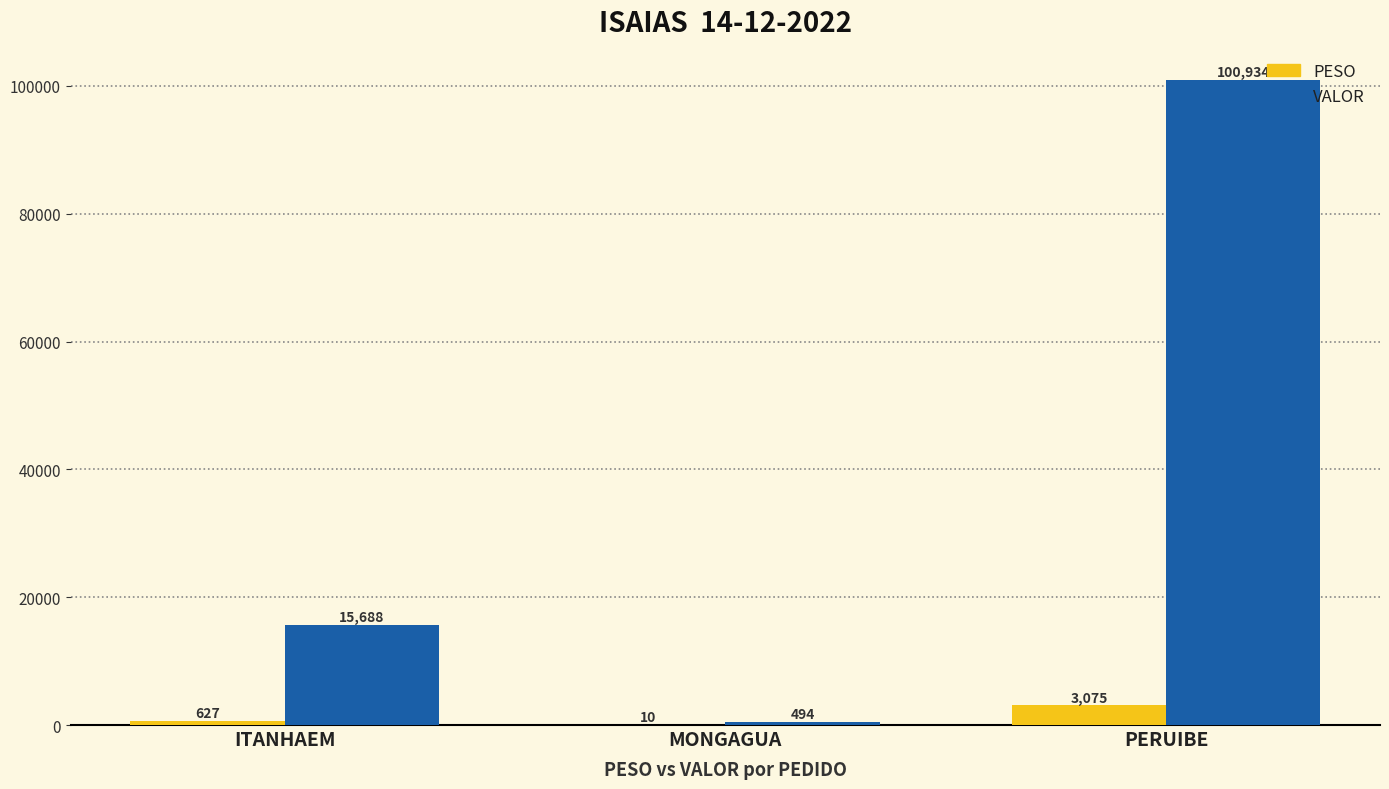

What is the spread (max minus min) of values at ITANHAEM?

15061.6